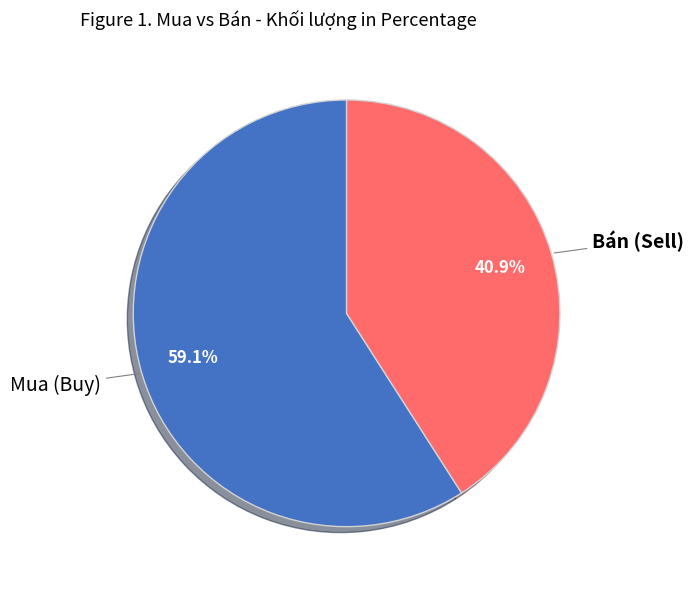

Is there any slice that represents more than half of the pie?

Yes